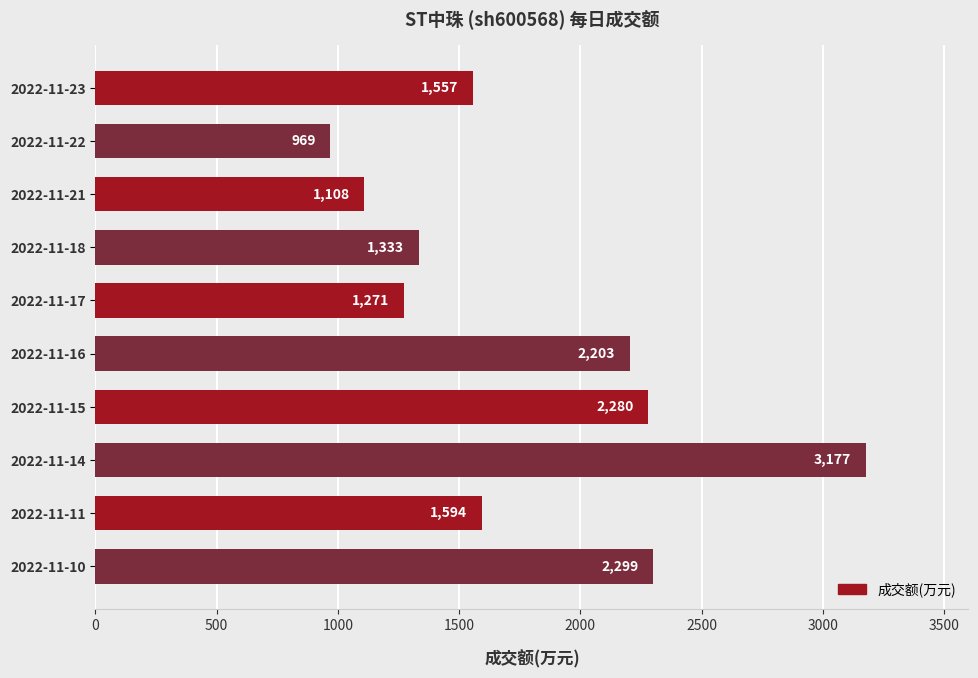

Are the bars grouped side by side (vs. stacked)?

No